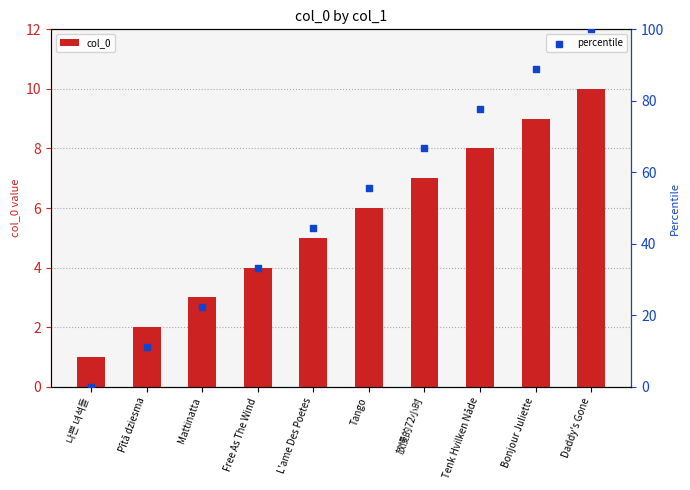

At which category is the sum across all series the highest?

Daddy's Gone